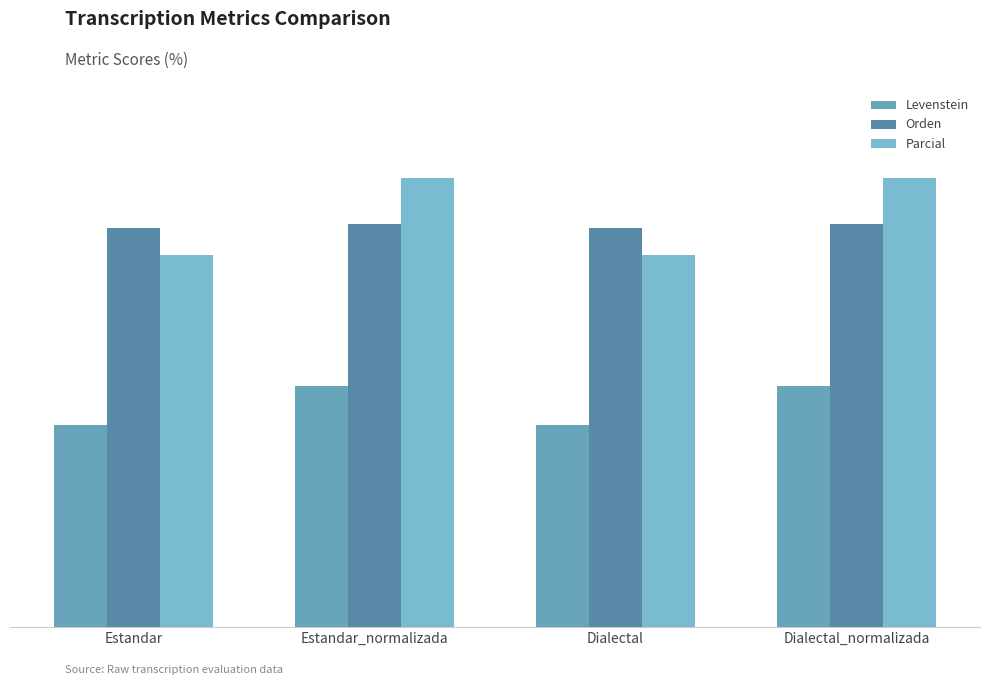

Does the chart contain any negative values?

No